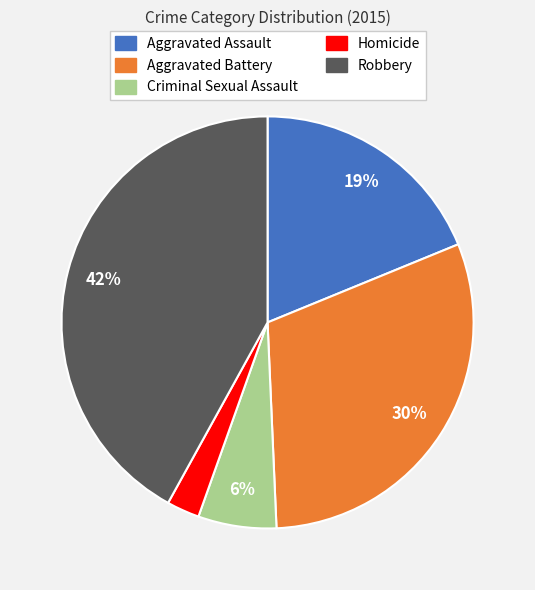

To the nearest percent, what portion does Aggravated Battery represent?

30%